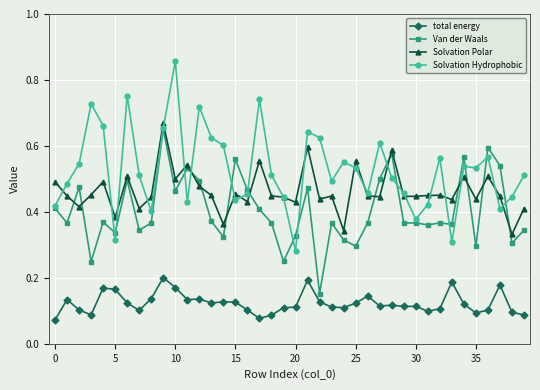

True or false: Solvation Polar and Van der Waals cross at least once.

True